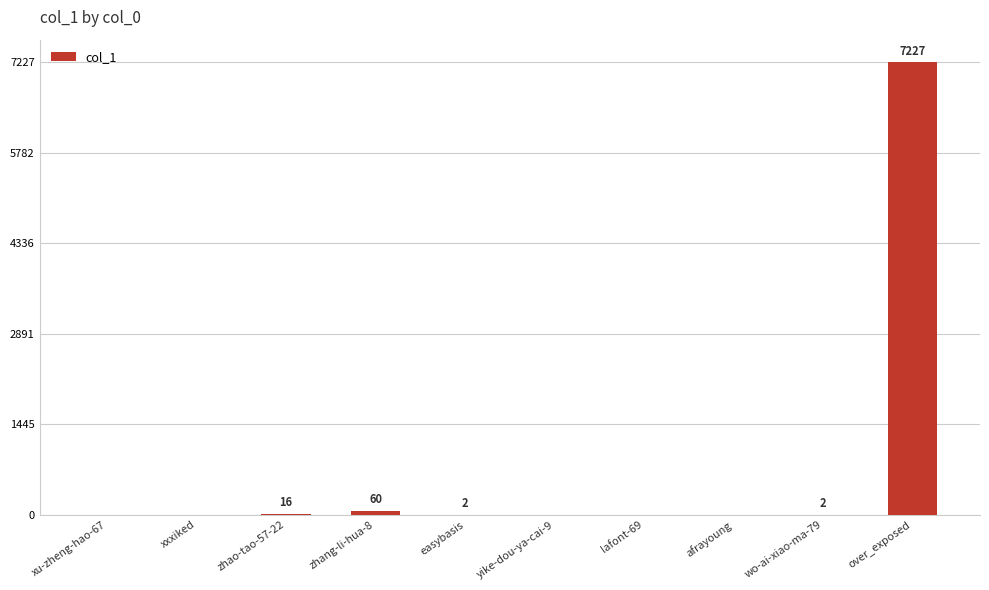

Which label corresponds to the largest value in the chart?

over_exposed